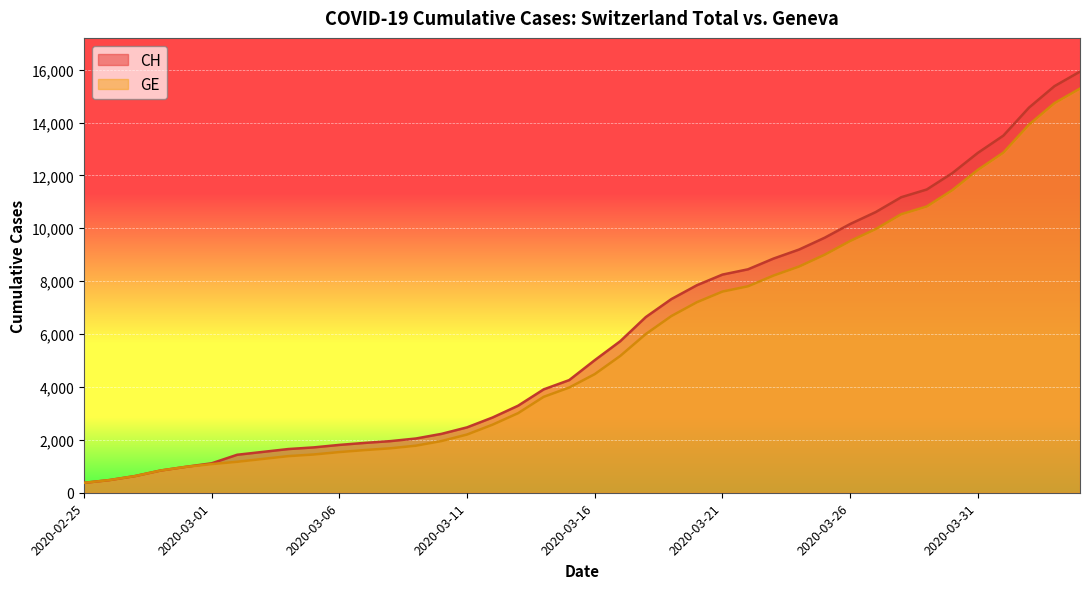

At which label does GE first exceed 4485?

2020-03-17